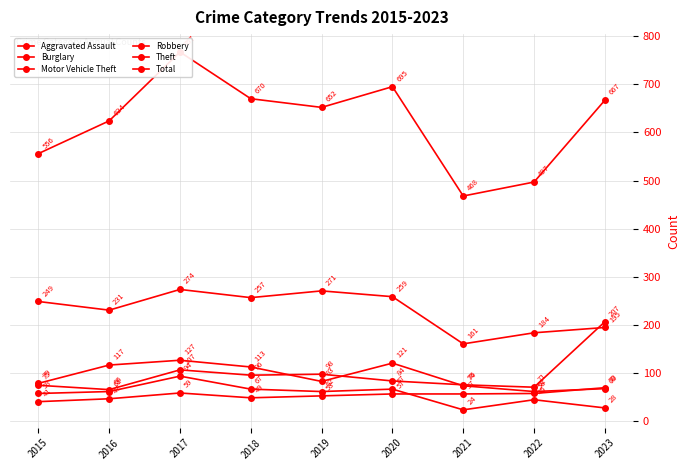

What is the smallest value displayed?

24